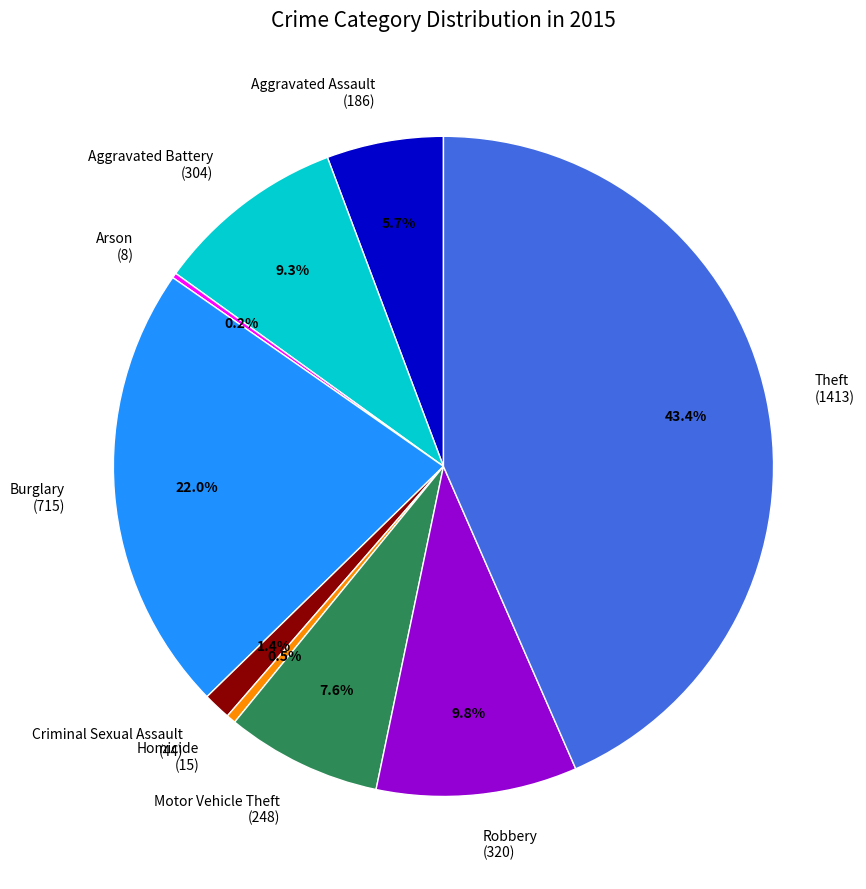

Does any single category account for the majority?

No